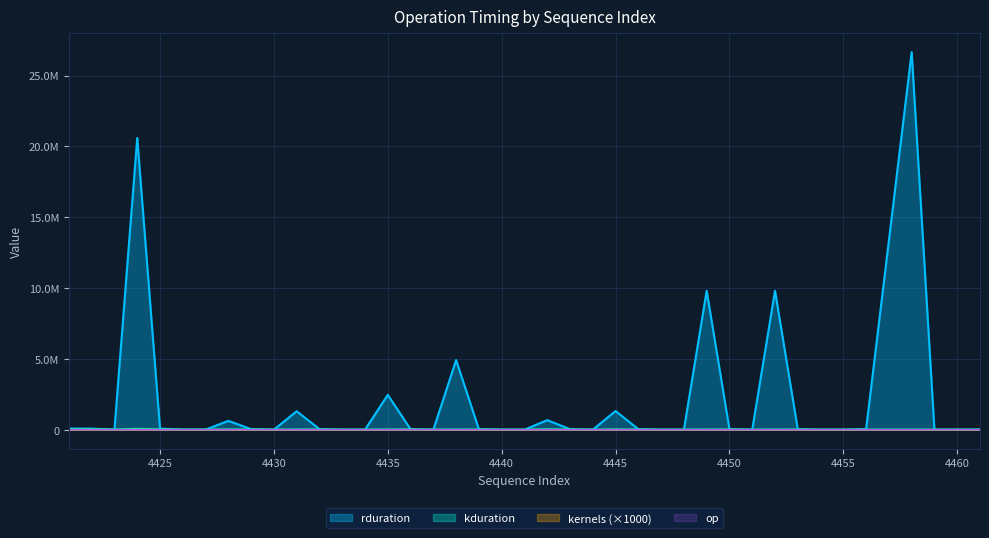

In kernels, how many points are higher than both neighbors (excluding endpoints)?

3